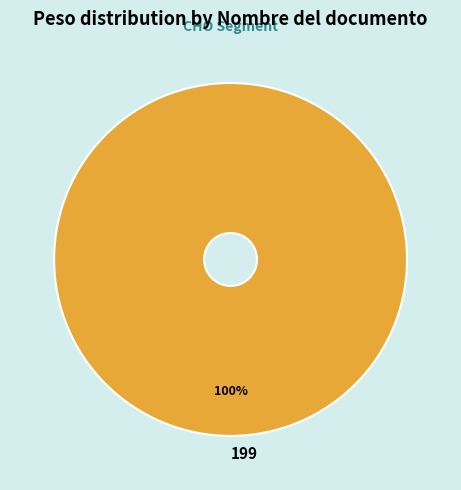

Rank the categories by value from highest to lowest.

199